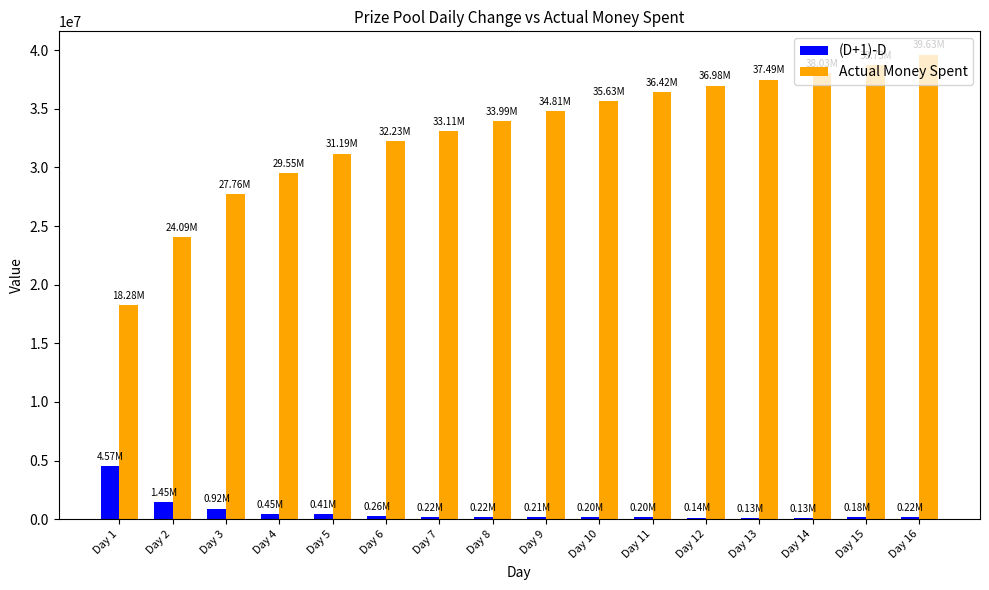

What is the smallest value displayed?

128817